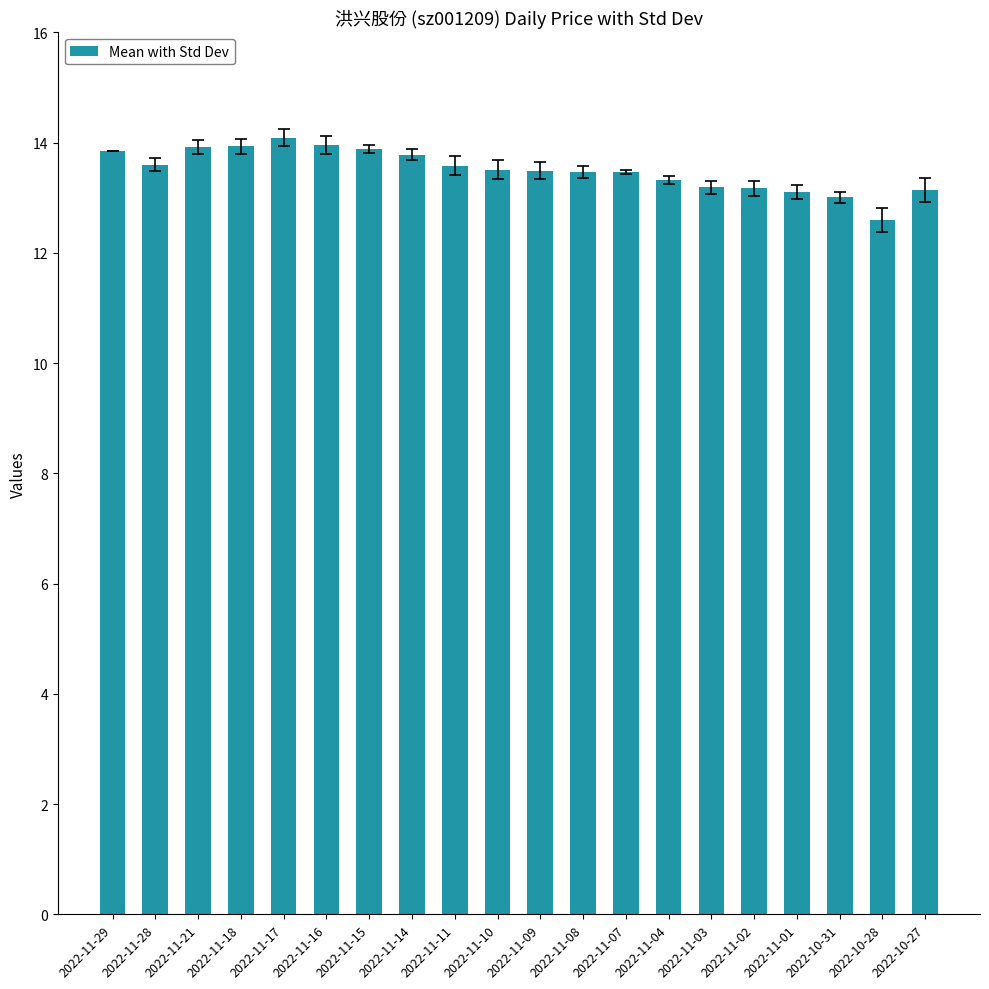

At which category does the chart reach its minimum across all series?

2022-10-28